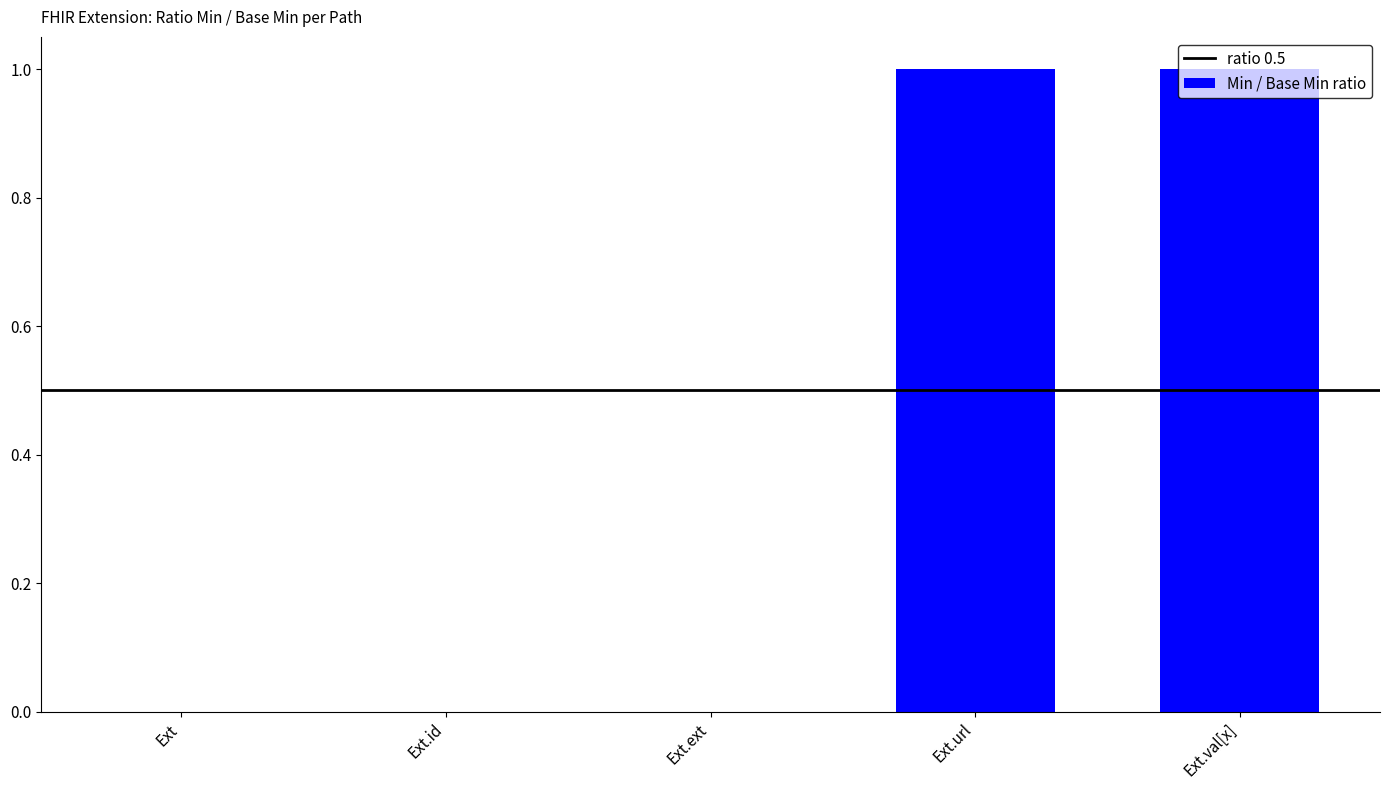

True or false: the data shows -1 at Ext.ext.

False